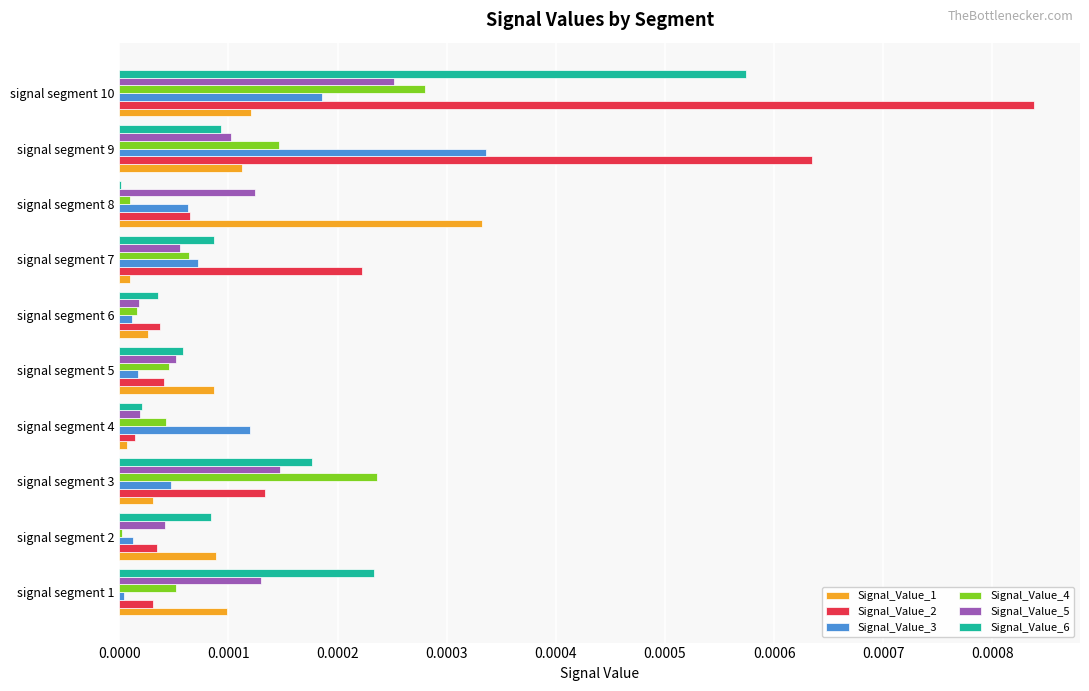

Which category has the highest value across all series?

signal segment 10